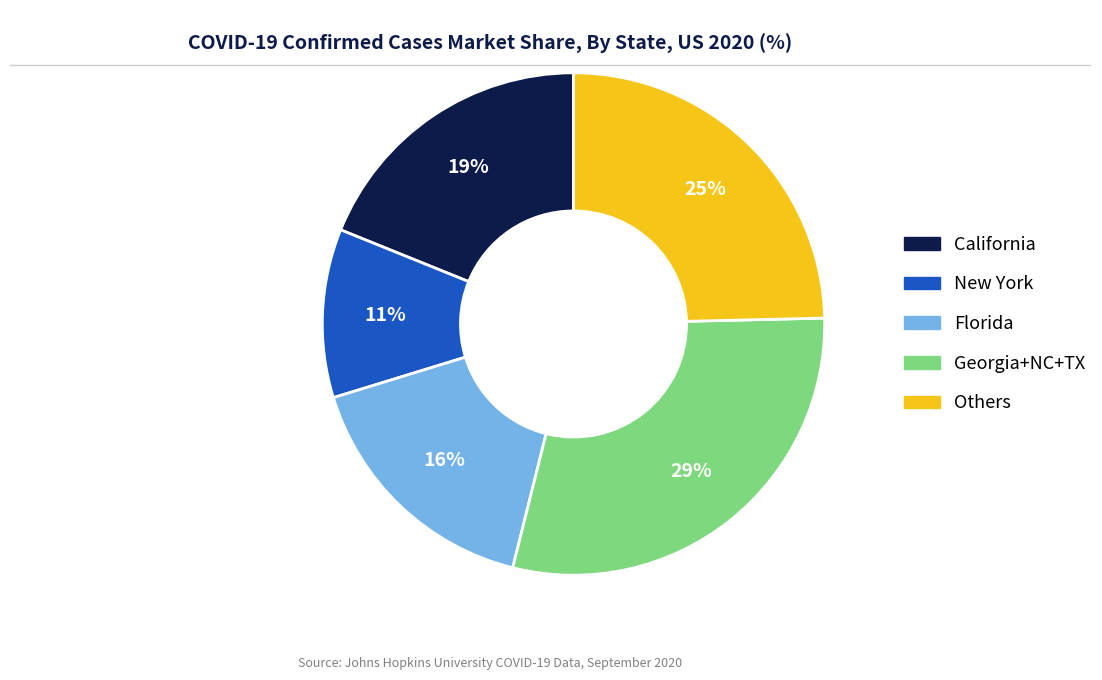

Which slice is the smallest?

New York